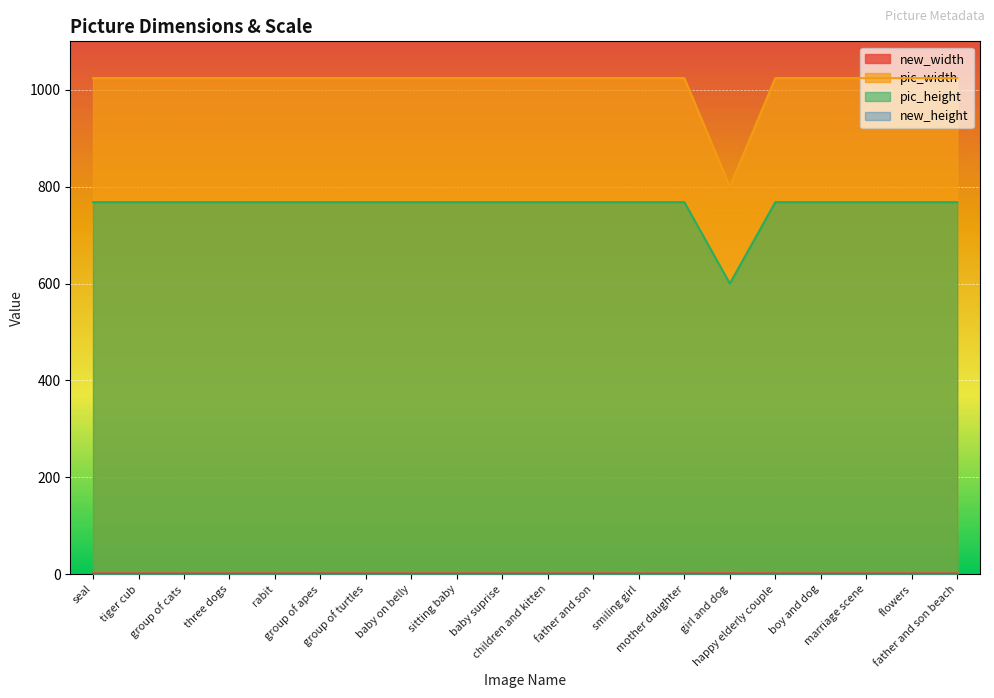

The pic_width series shows 1024.0 at children and kitten. True or false?

True